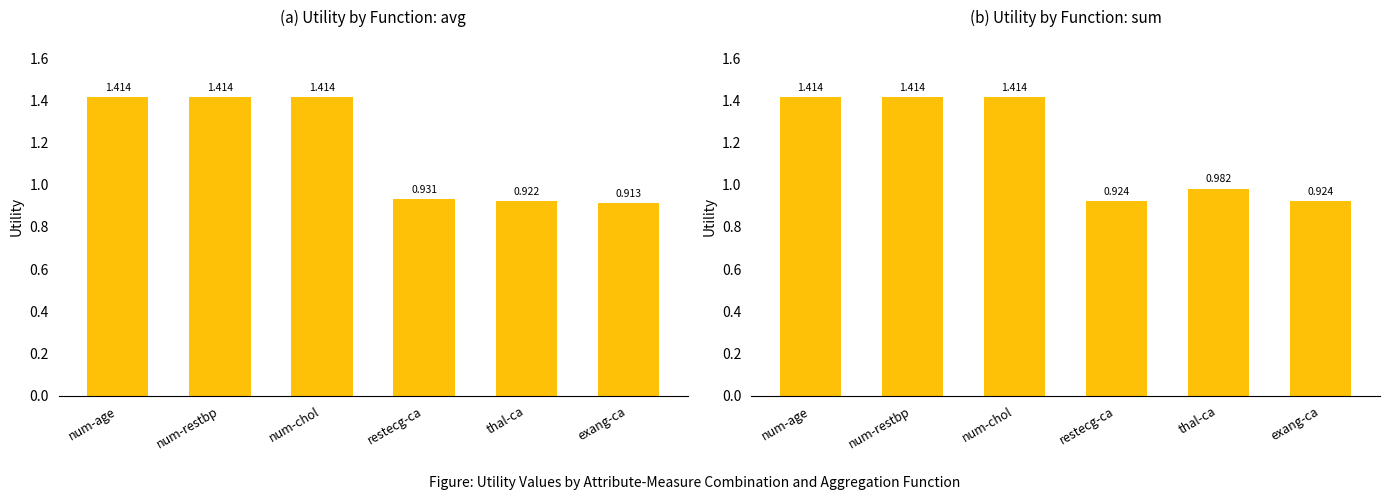

What are all the series names shown in the legend?

avg Utility, sum Utility